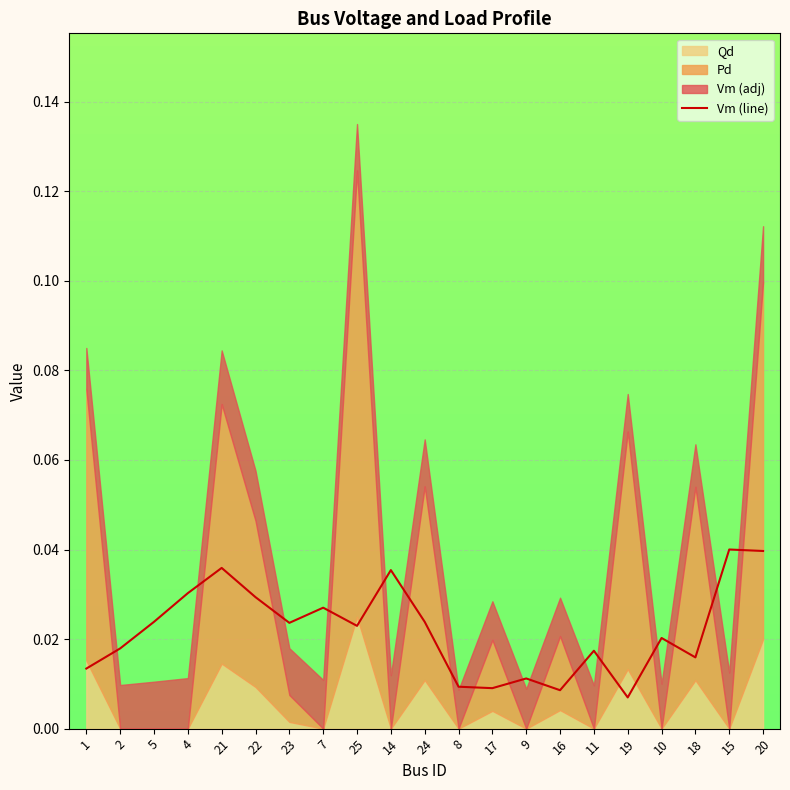

How many points are higher than both their immediate neighbors (excluding endpoints)?

7